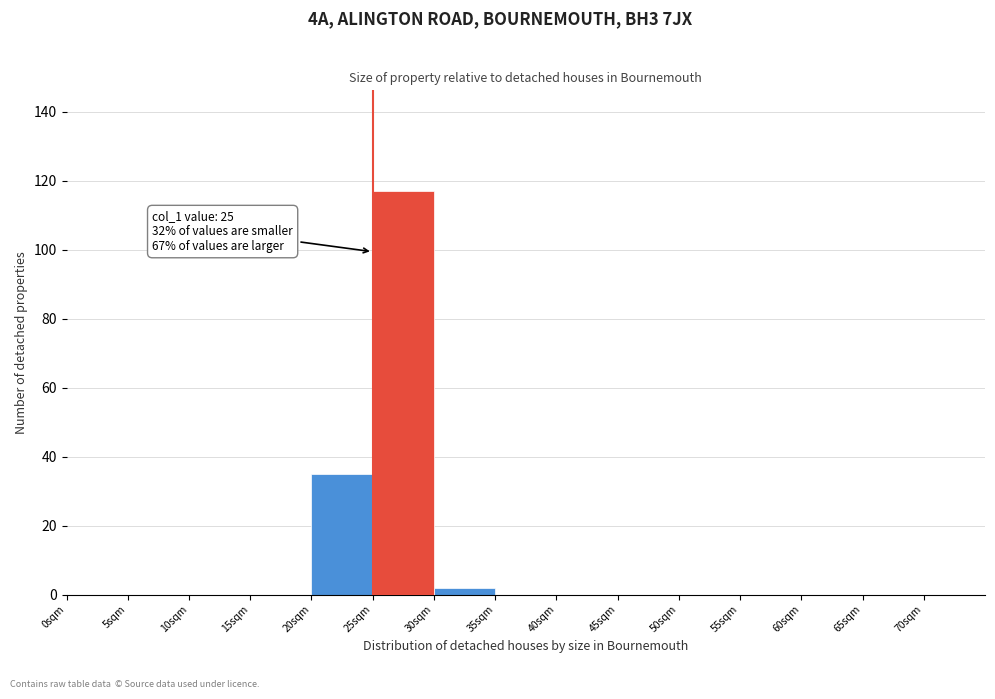

Over which range of the x-axis is the bar tallest?

25 to 30